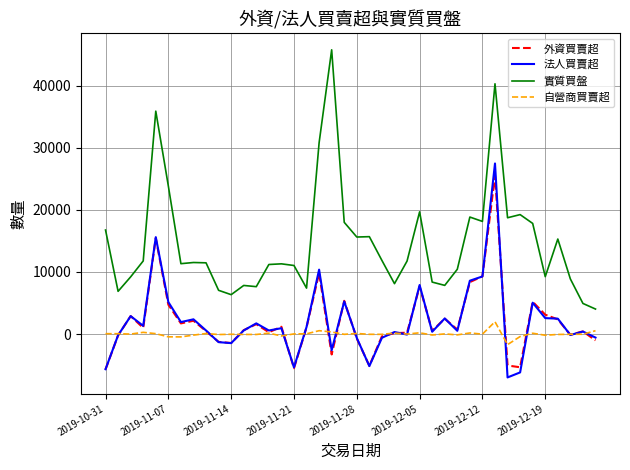

After their last crossing, which series has the higher values: 自營商買賣超 or 法人買賣超?

自營商買賣超